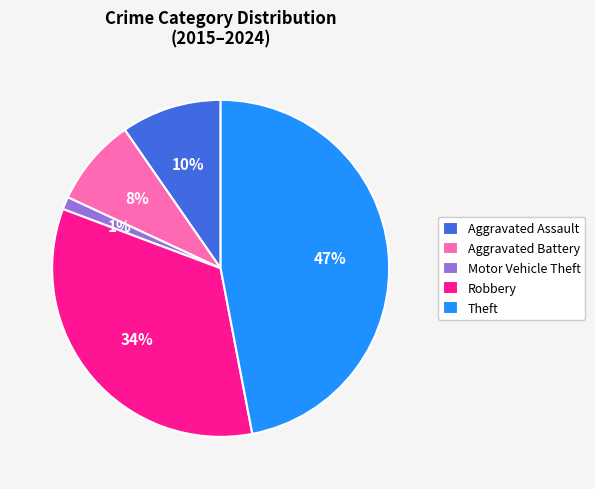

How many slices are in this pie chart?

5